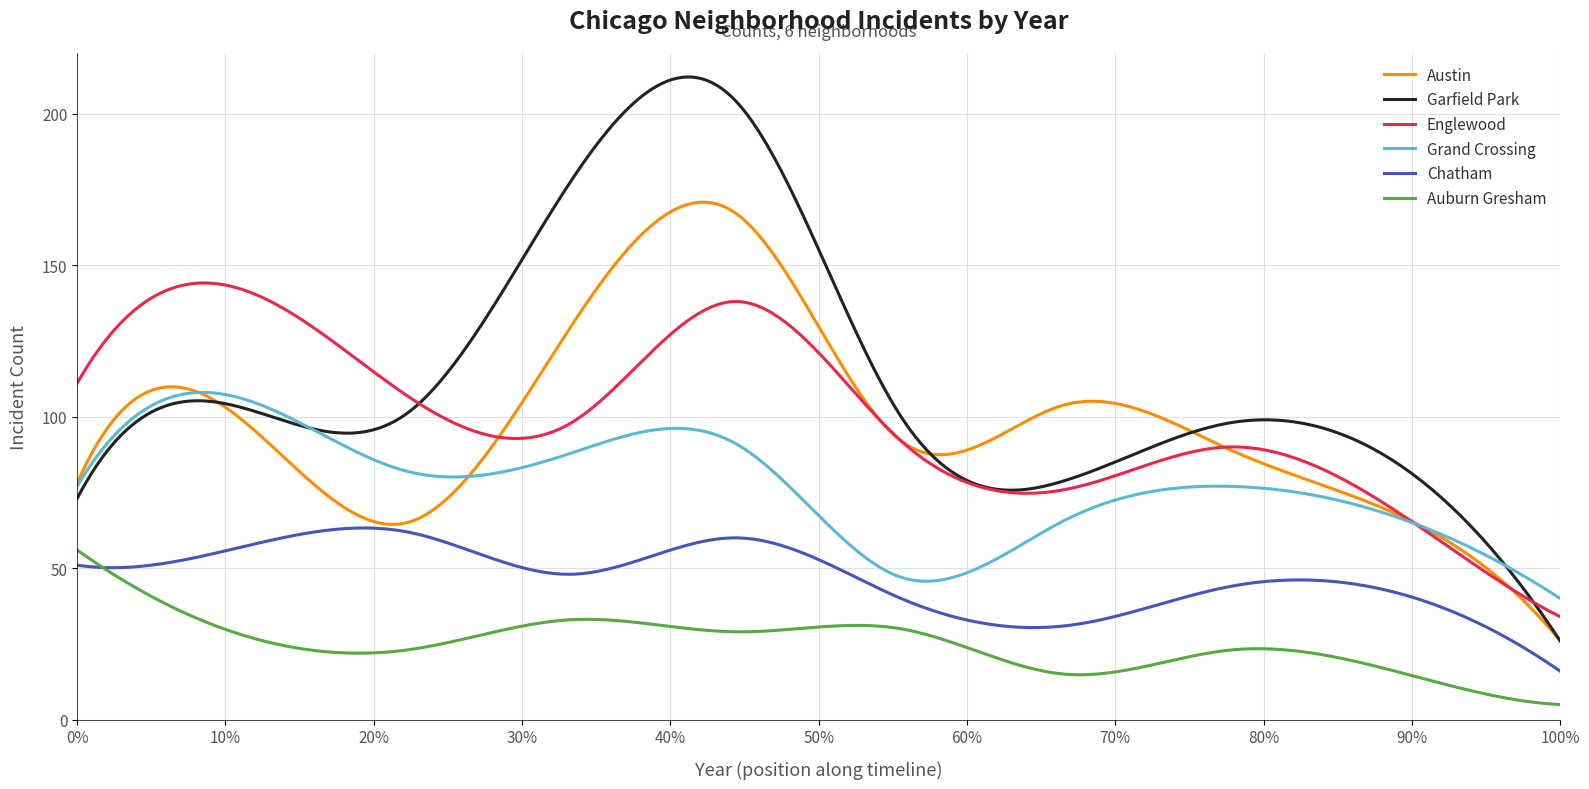

True or false: Austin and Garfield Park cross at least once.

True